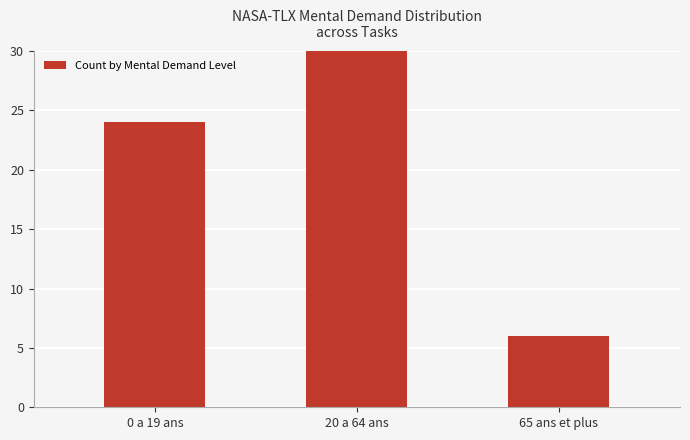

Does the chart contain stacked bars?

No